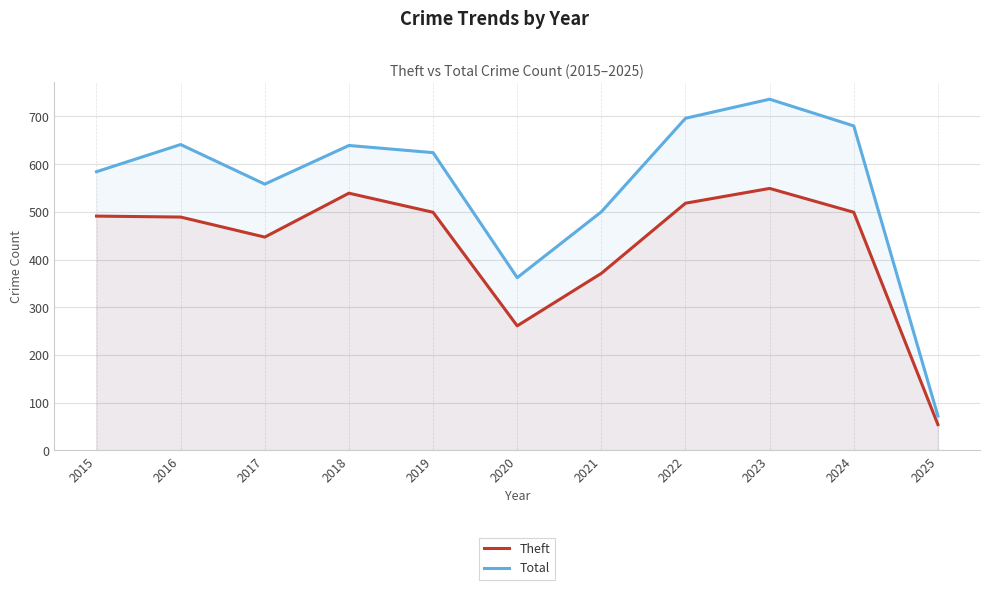

What is the sum of the Theft values at 2017 and 2019?

946